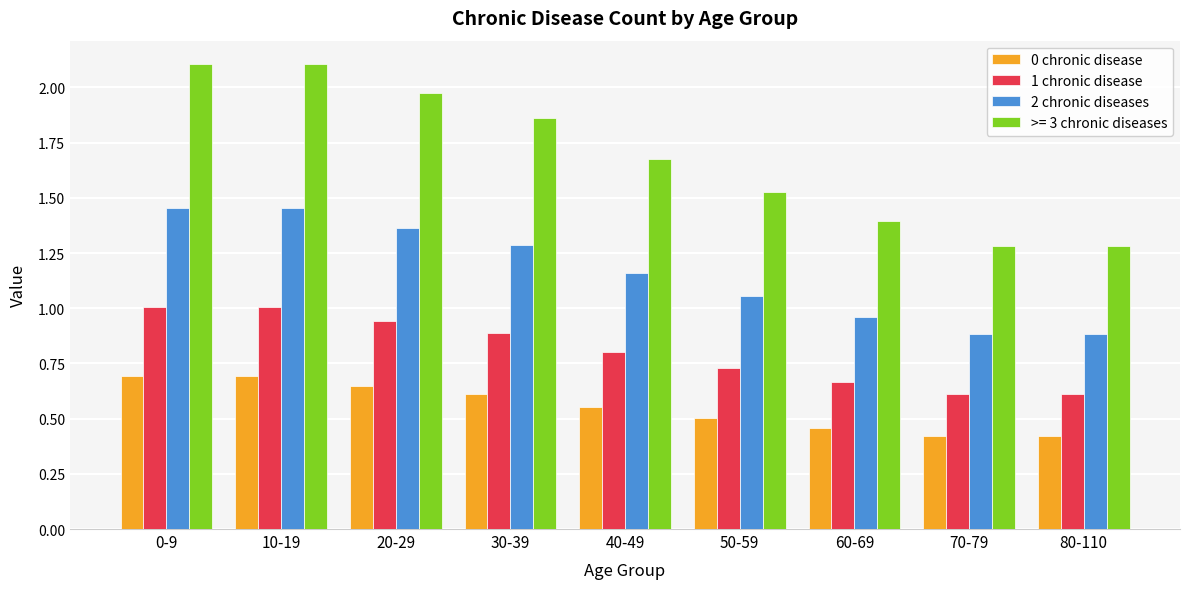

What is the sum of all 2 chronic diseases values?

10.5